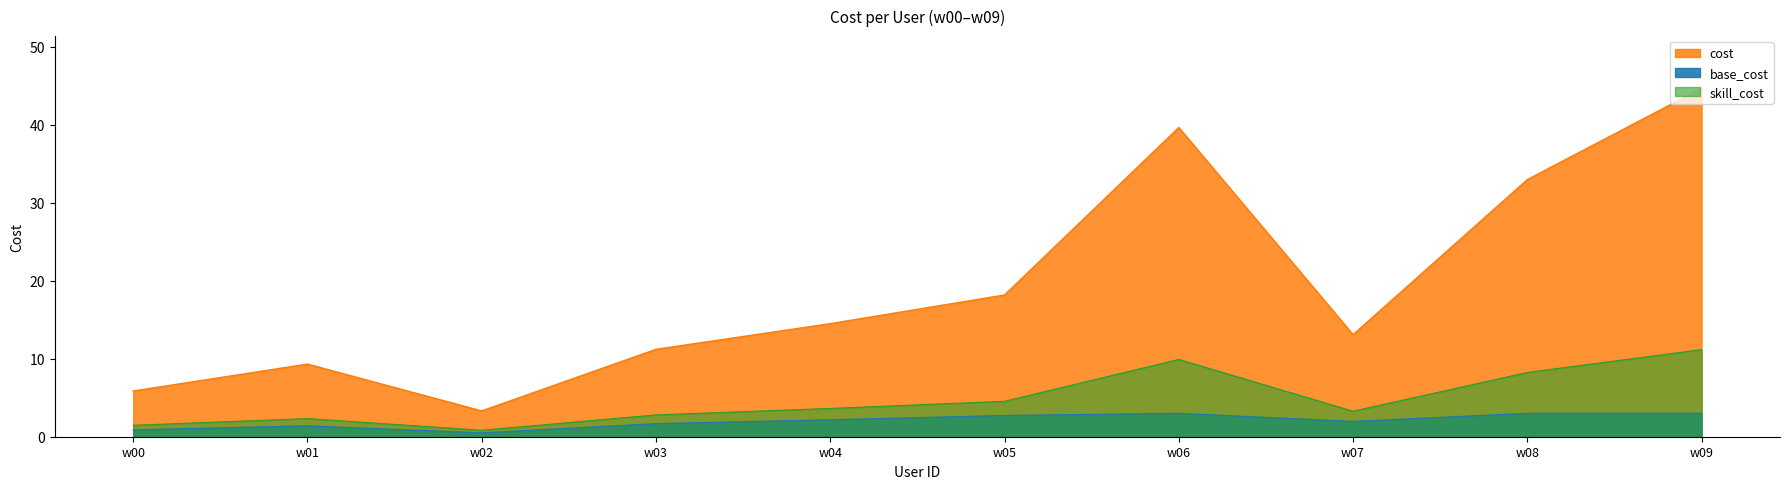

What is the difference between the second highest and second lowest values?

33.8